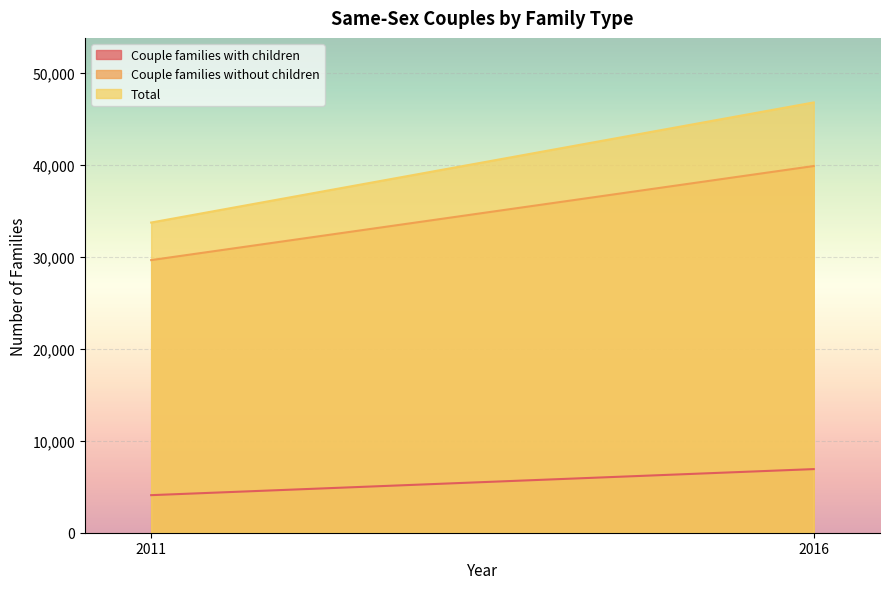

What is the highest value of the Couple families without children series?

39859